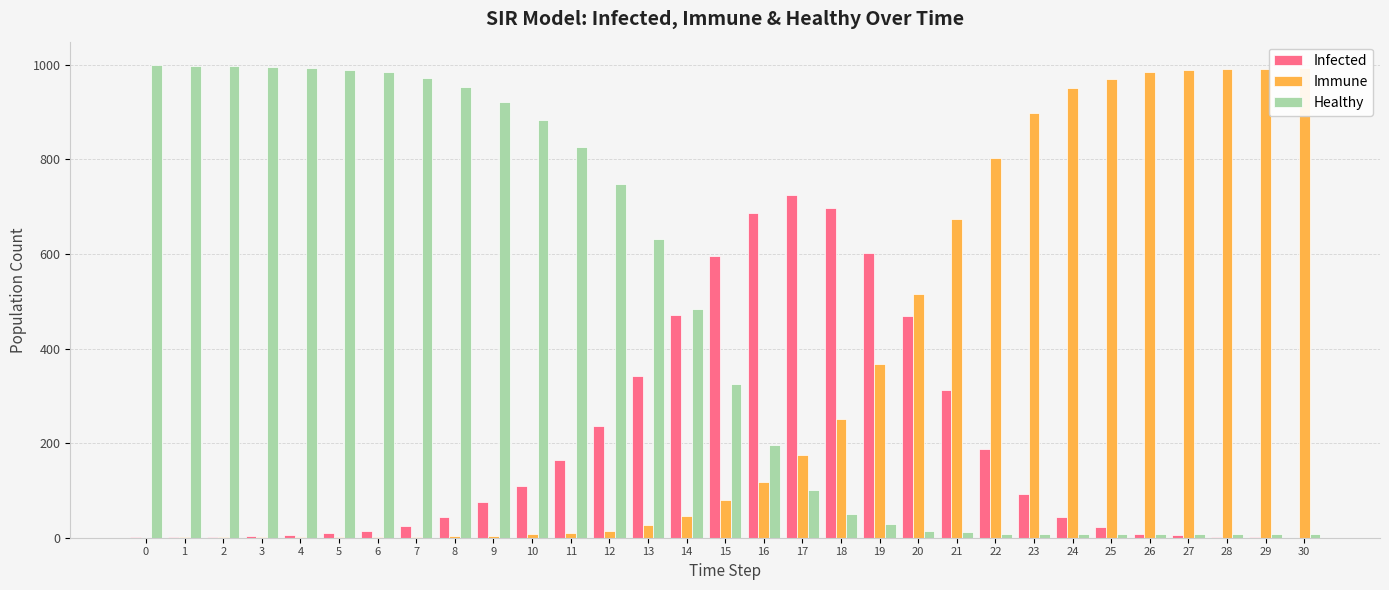

True or false: Healthy has a value of 827 at 14.

False